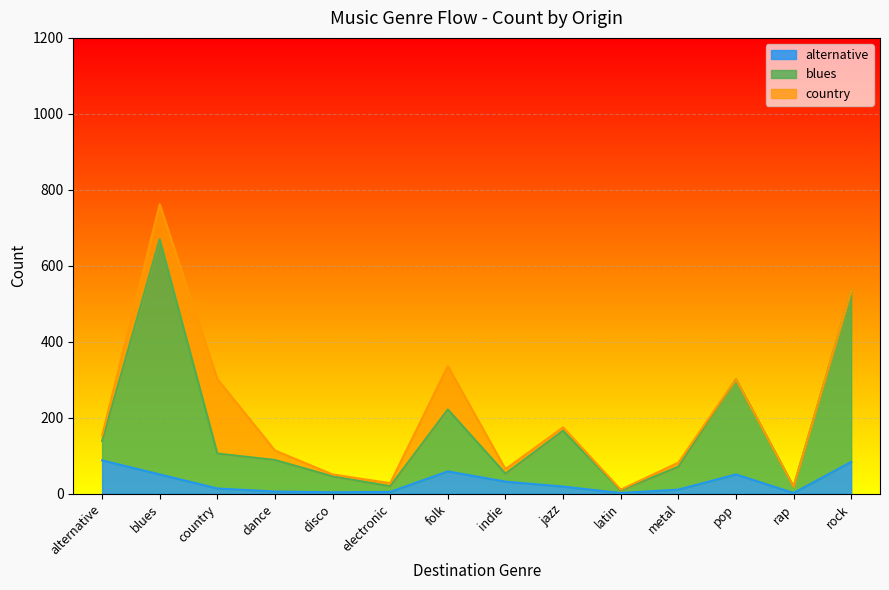

At which category is the sum across all series the highest?

blues